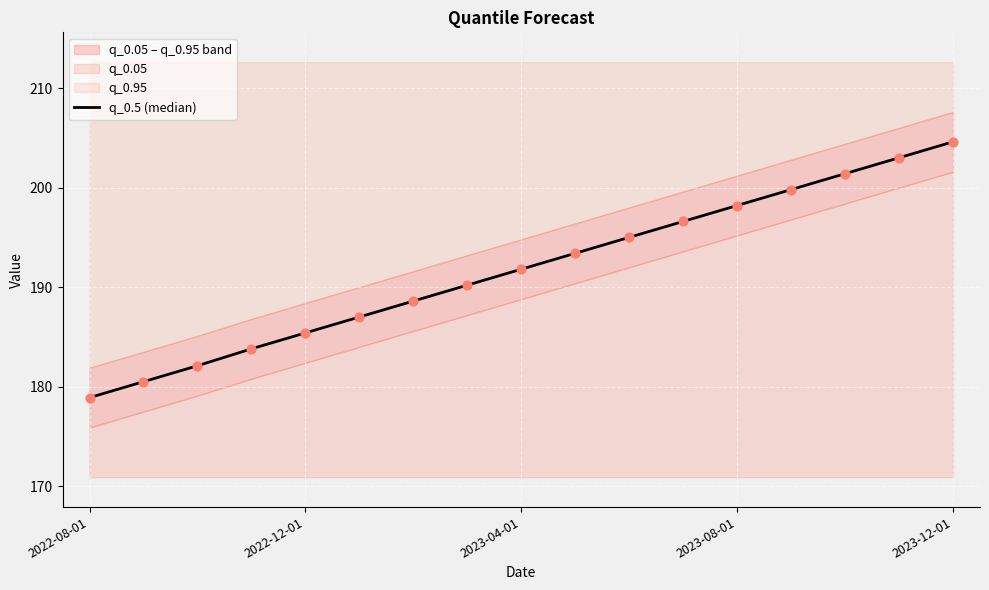

Between 16 and 7, which is larger?

16